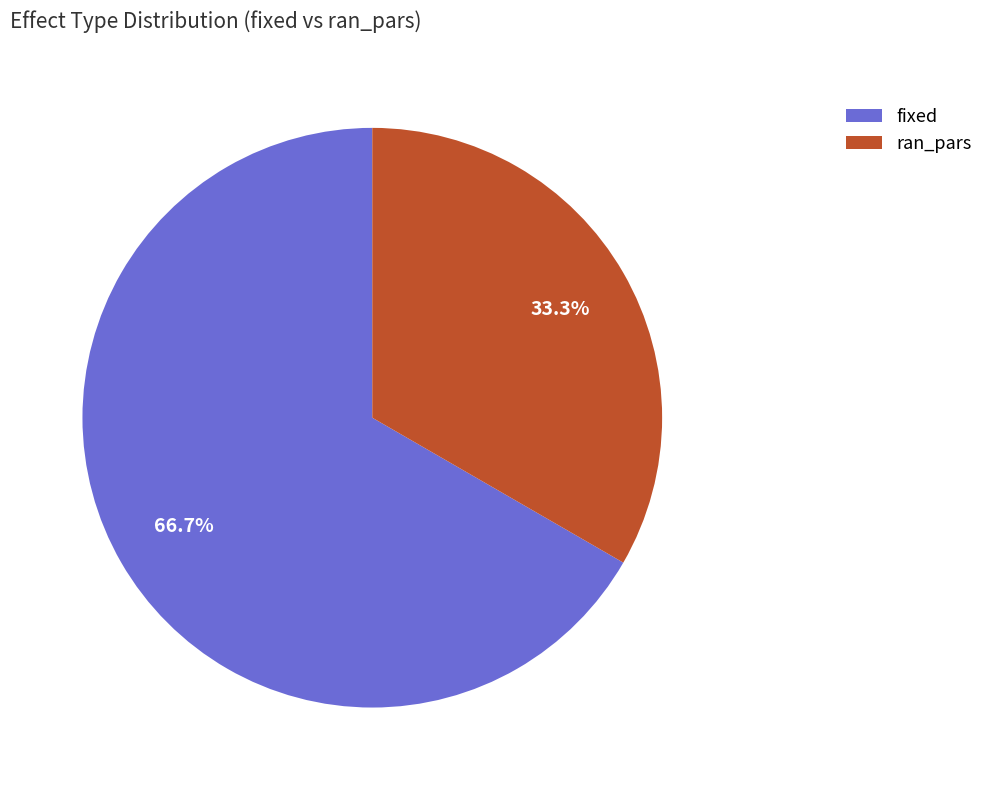

What is the majority slice?

fixed